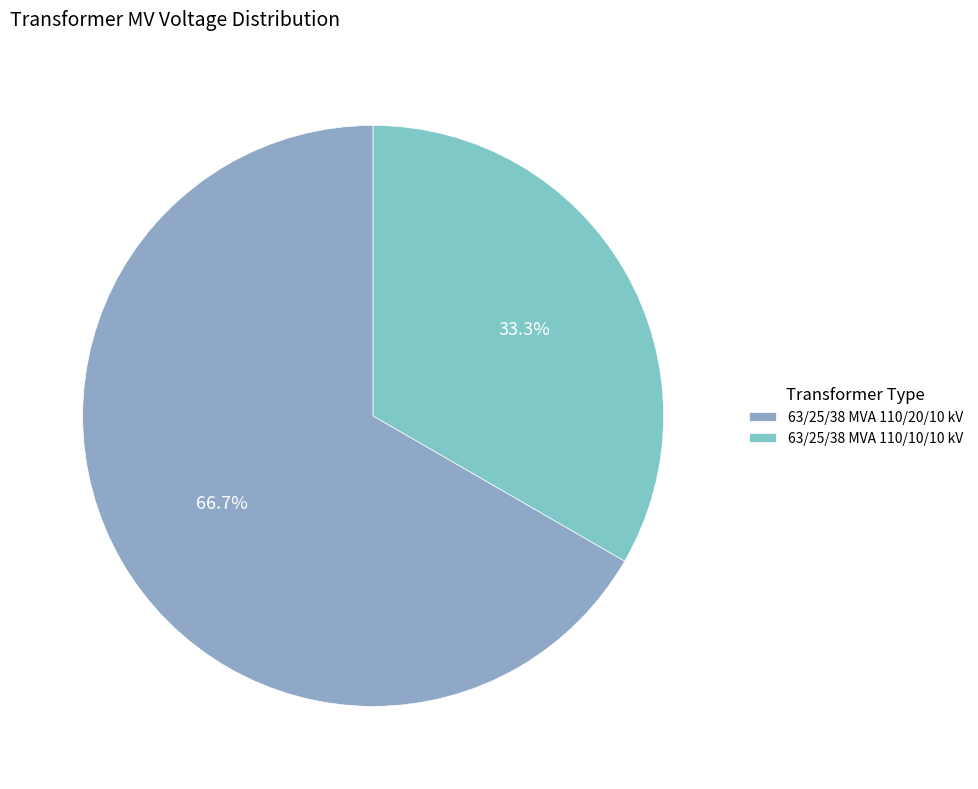

To the nearest percent, what percentage of the pie is 63/25/38 MVA 110/10/10 kV?

33%